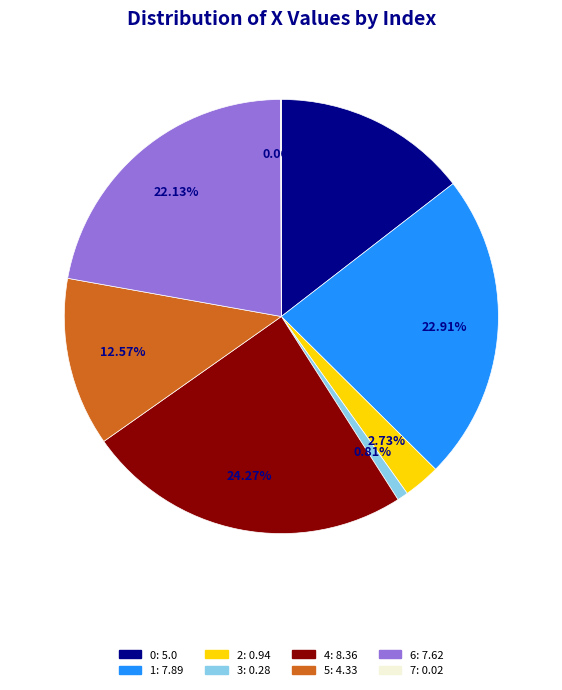

Does 2 represent more than half of the total?

No